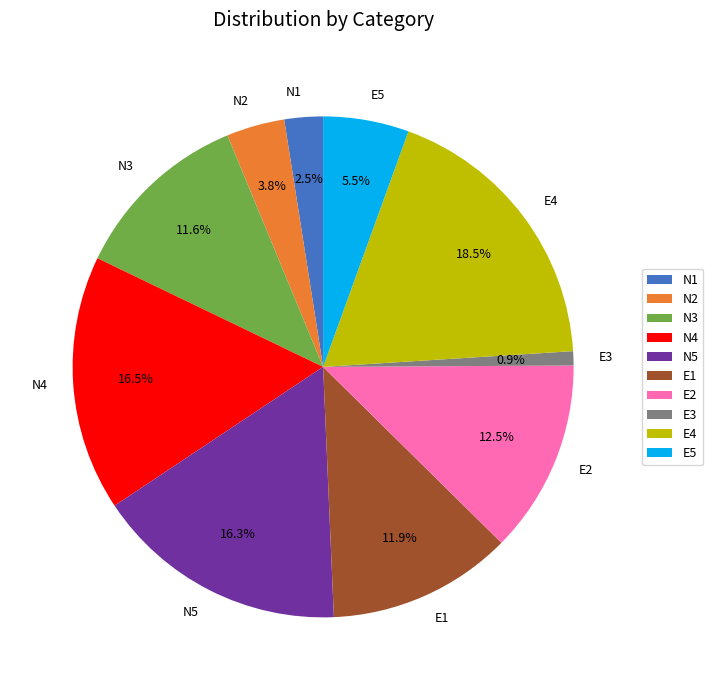

Which has a higher value, E3 or N3?

N3